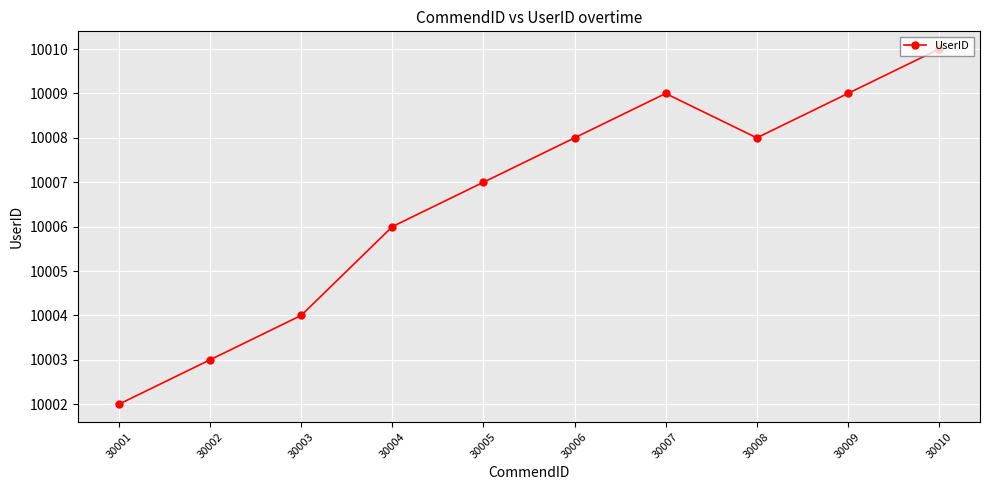

Read the value at 30009.

10009